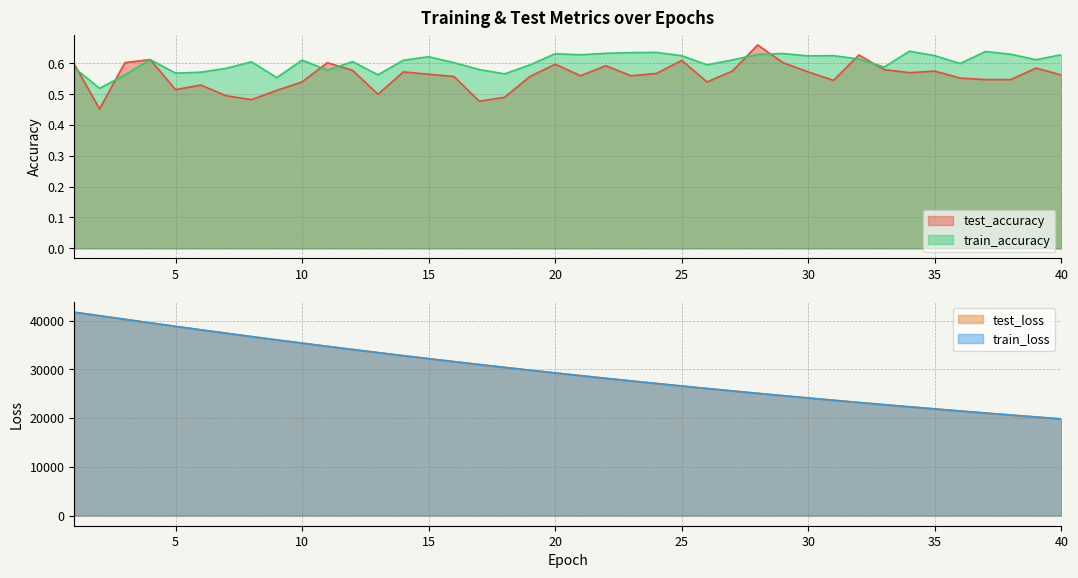

True or false: train_loss has a value of 36066.8 at 9.

True